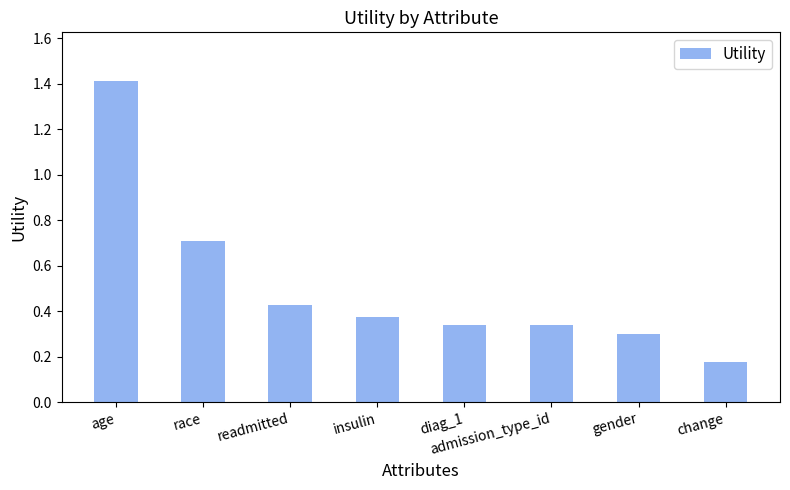

Where is the data nearest to the value 0?

change